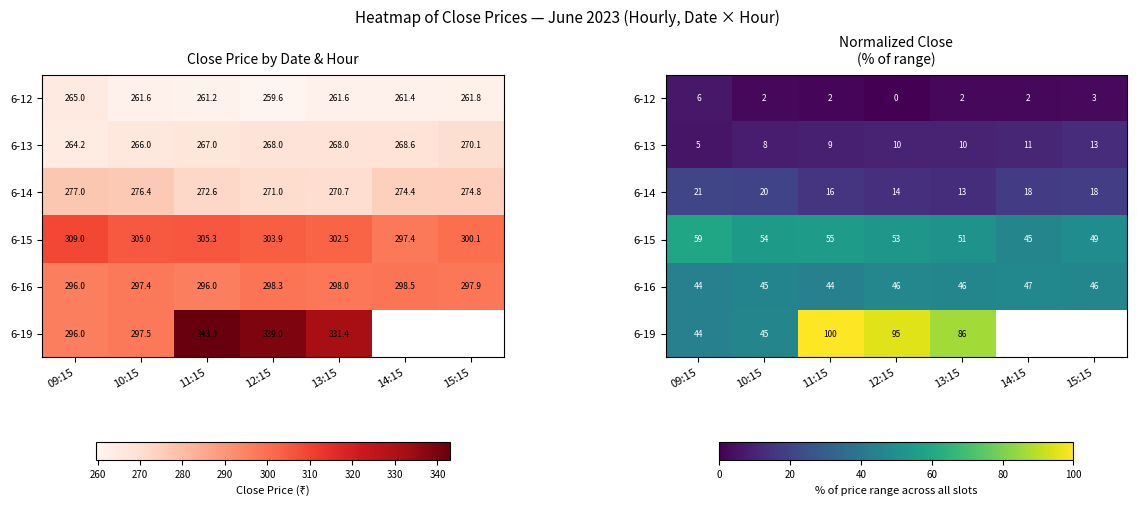

What is the sum of all 6-14 values?

119.3